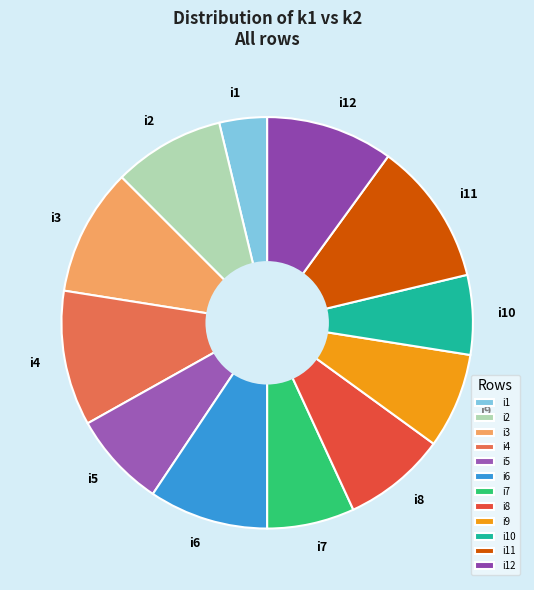

Do i8 and i9 together represent more than half of the pie?

No